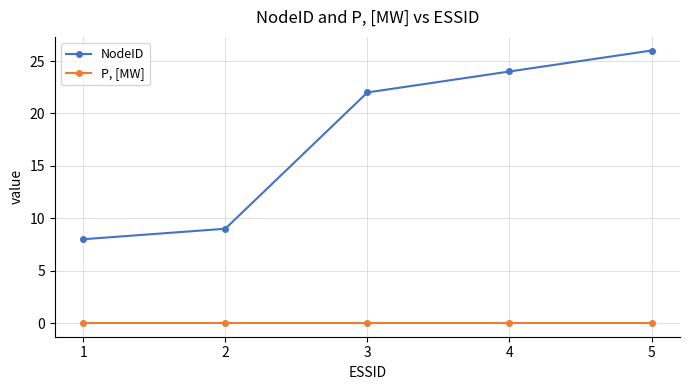

What is the sum of all NodeID values?

89